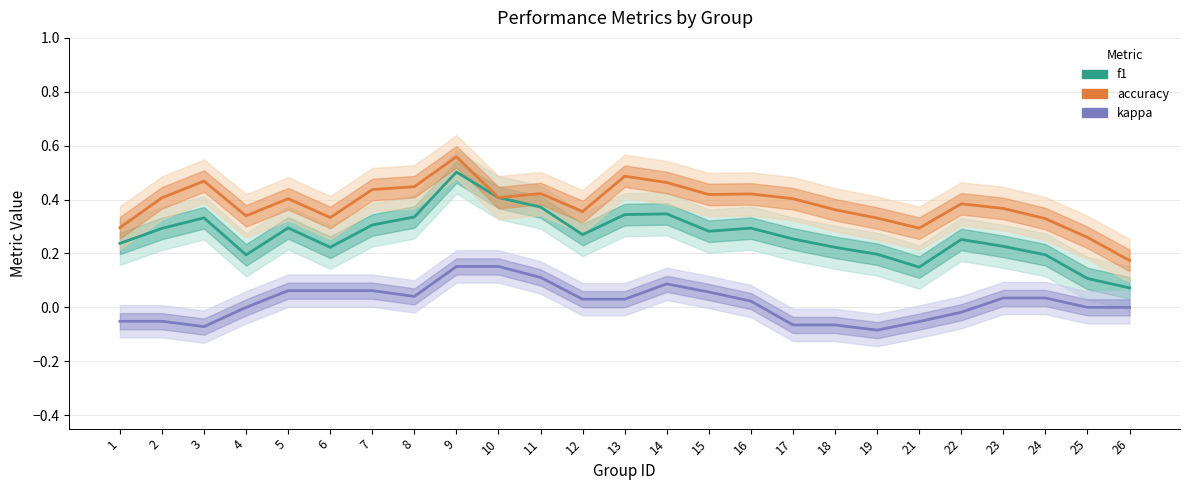

True or false: accuracy and f1 intersect in this chart.

False